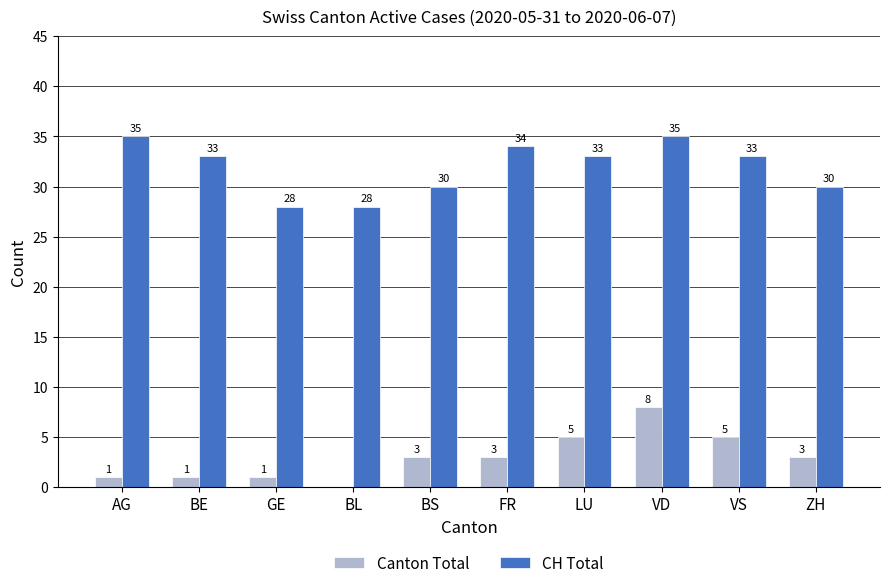

Between BL and ZH, which series saw the biggest shift?

Canton Total